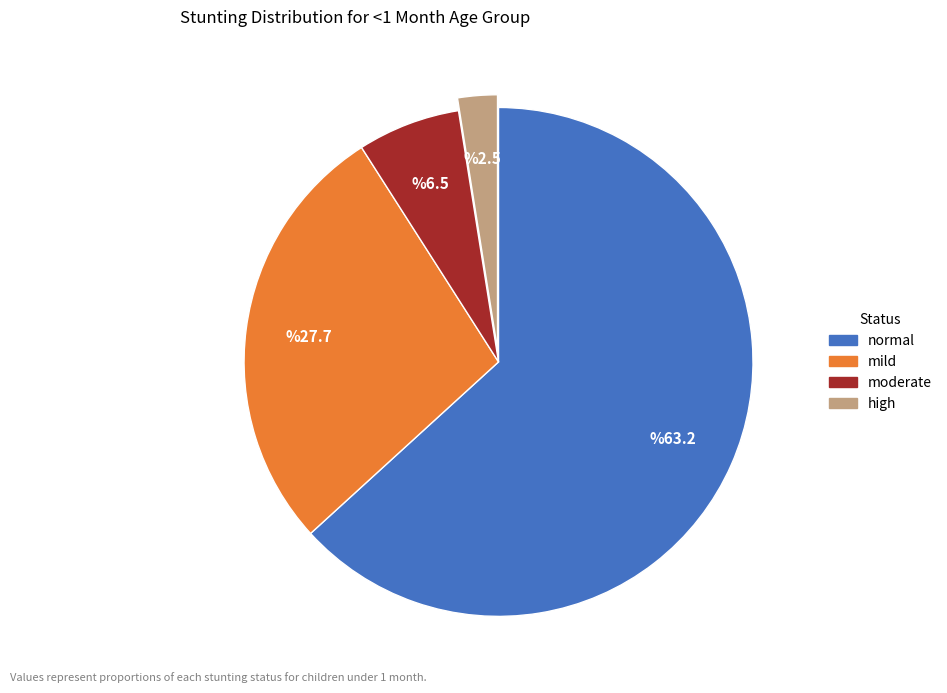

What is the largest slice in the pie chart?

normal